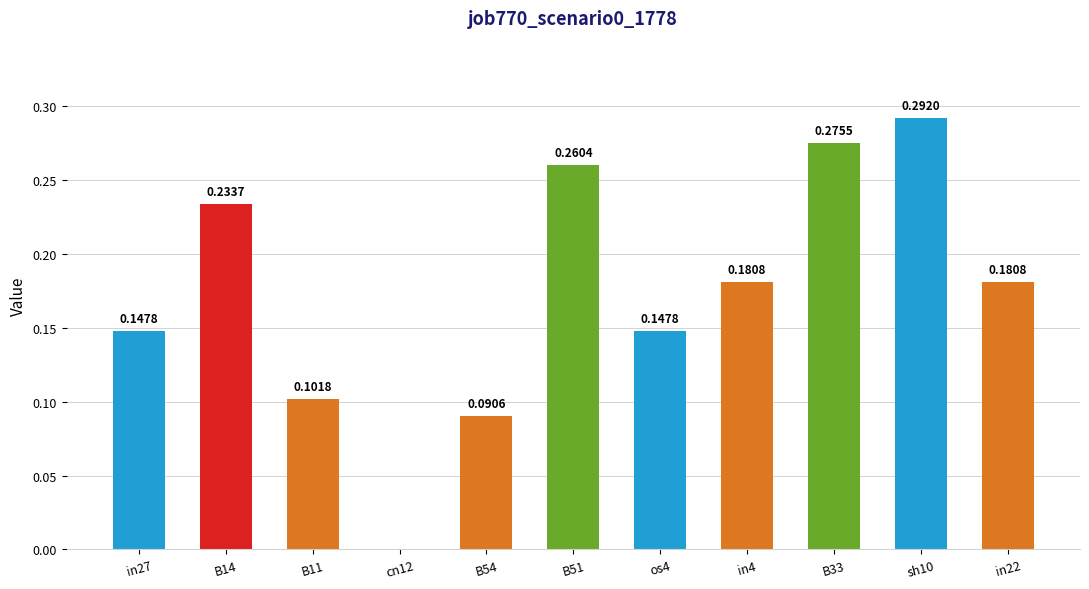

Count the number of data series in this chart.

1